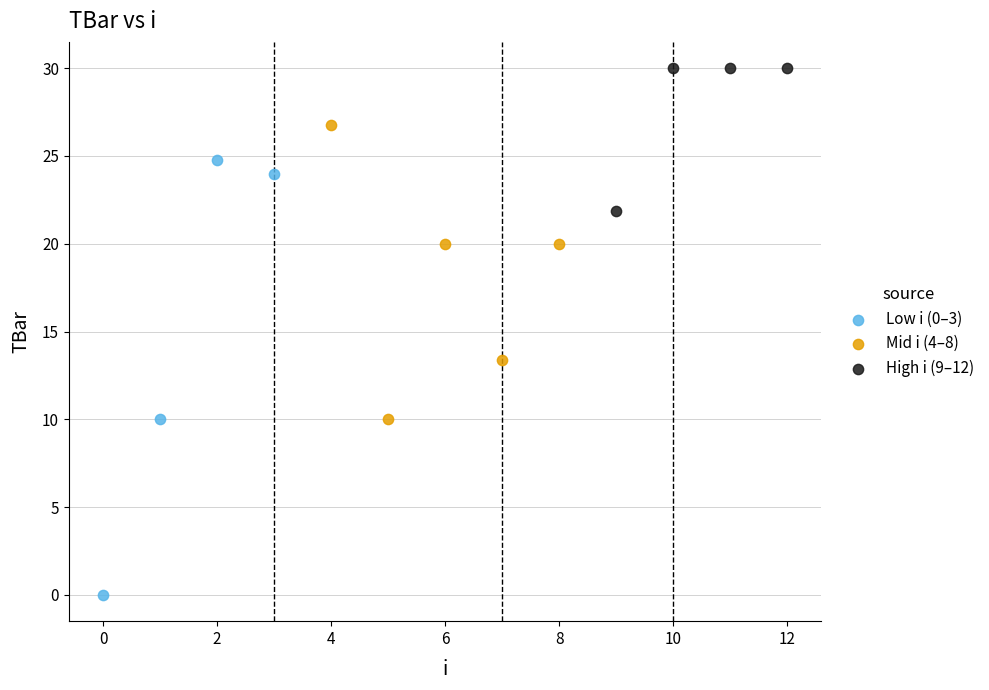

What are all the series names shown in the legend?

Low i (0–3), Mid i (4–8), High i (9–12)